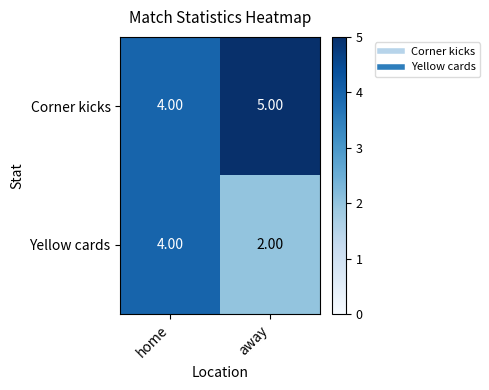

What is the sum of the Yellow cards values at away and home?

6